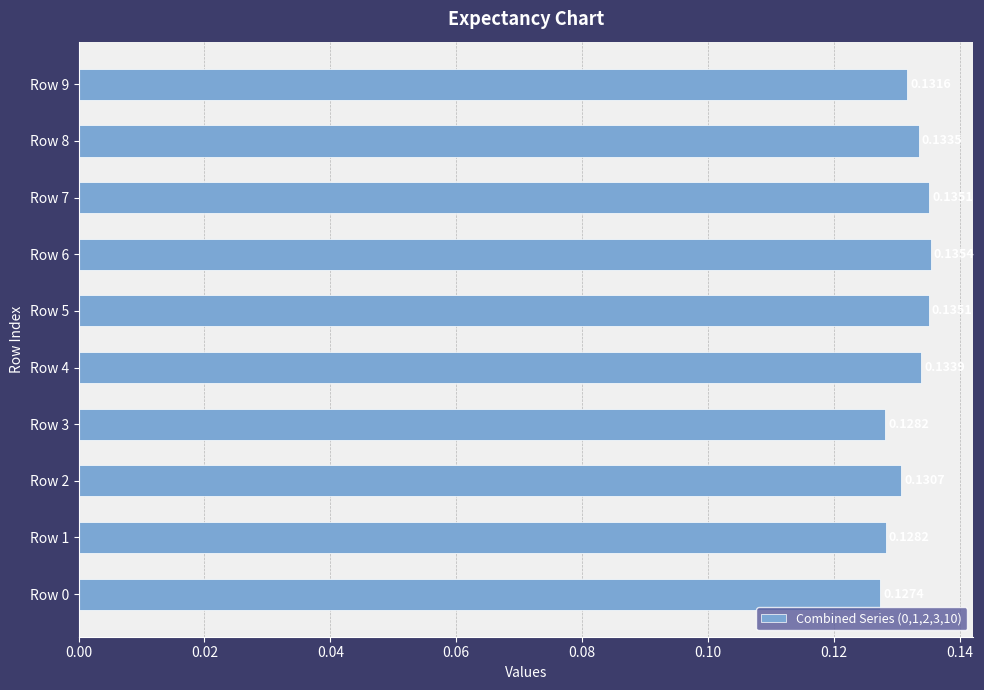

What is the sum of the values at Row 4 and Row 3?

0.3